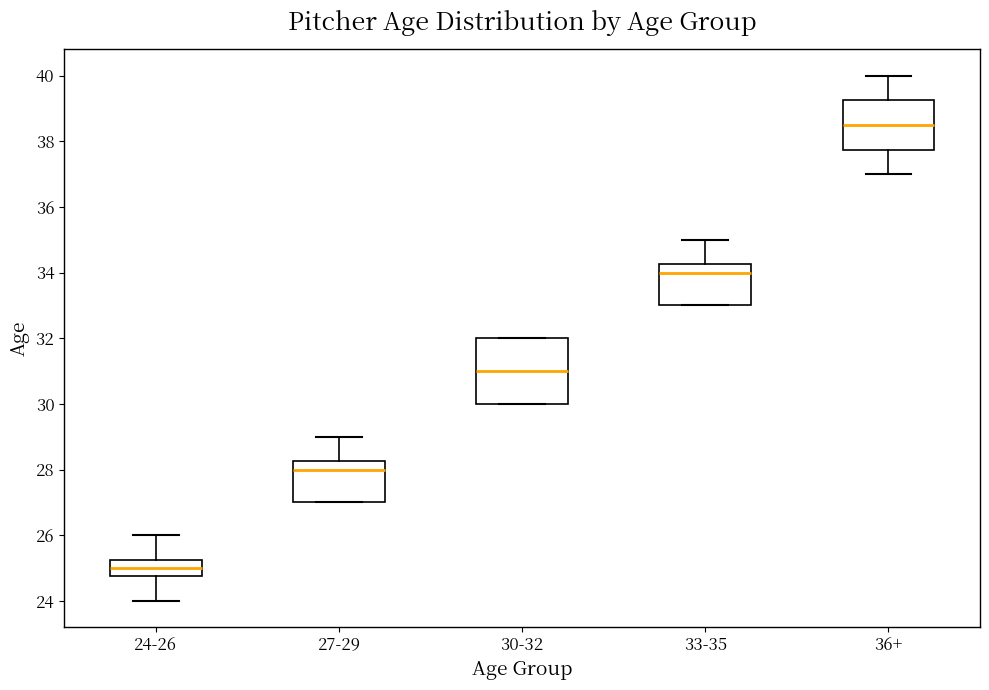

Reading left to right, read every box against the y-axis: the position of its median line, the range the box covers, and the ends of its whiskers. The values are not printed on the chart, so give them approximately, as read against the axis.

24-26: median 25.0, box 24.8 to 25.2, whiskers 24.0 to 26.0
27-29: median 28.0, box 27.0 to 28.2, whiskers 27.0 to 29.0
30-32: median 31.0, box 30.0 to 32.0, whiskers 30.0 to 32.0
33-35: median 34.0, box 33.0 to 34.2, whiskers 33.0 to 35.0
36+: median 38.6, box 37.8 to 39.2, whiskers 37.0 to 40.0